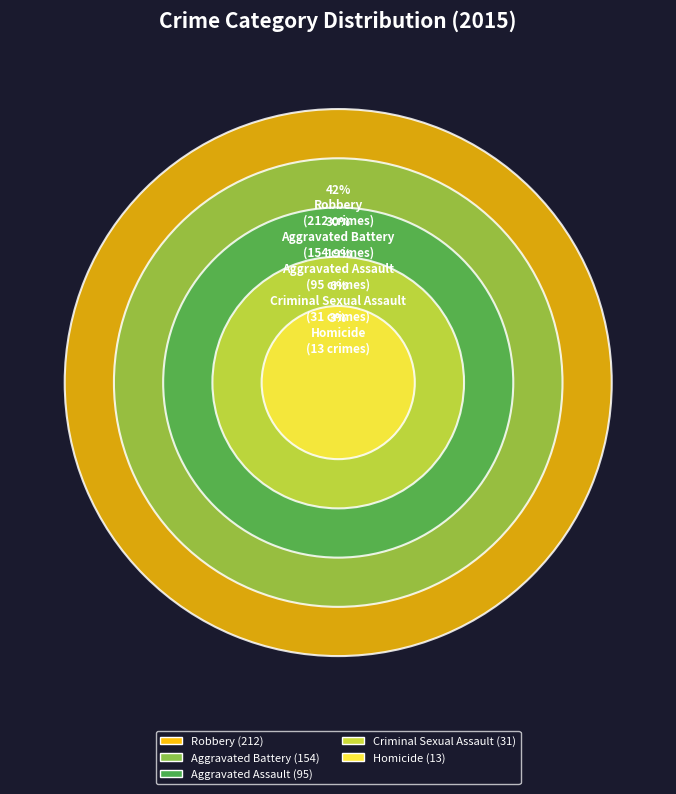

How many slices are in this pie chart?

5